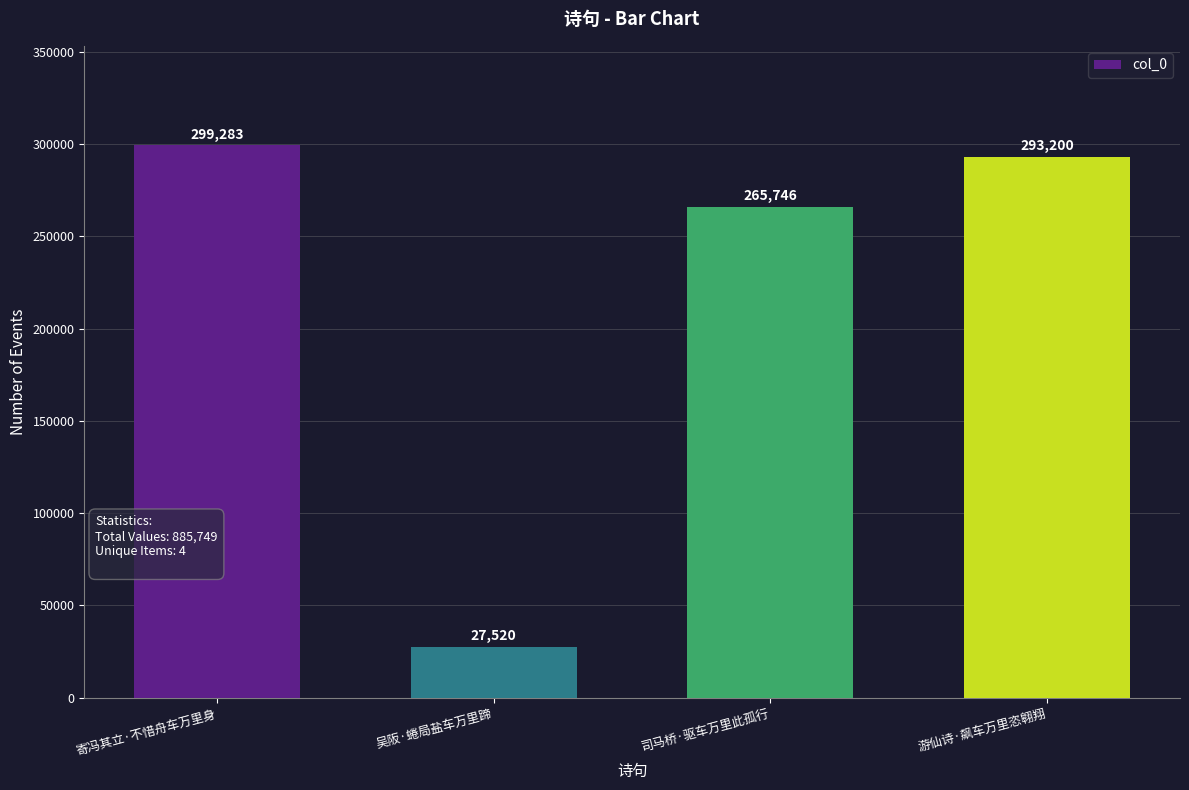

What is the value of the 3rd bar from the left?

265746